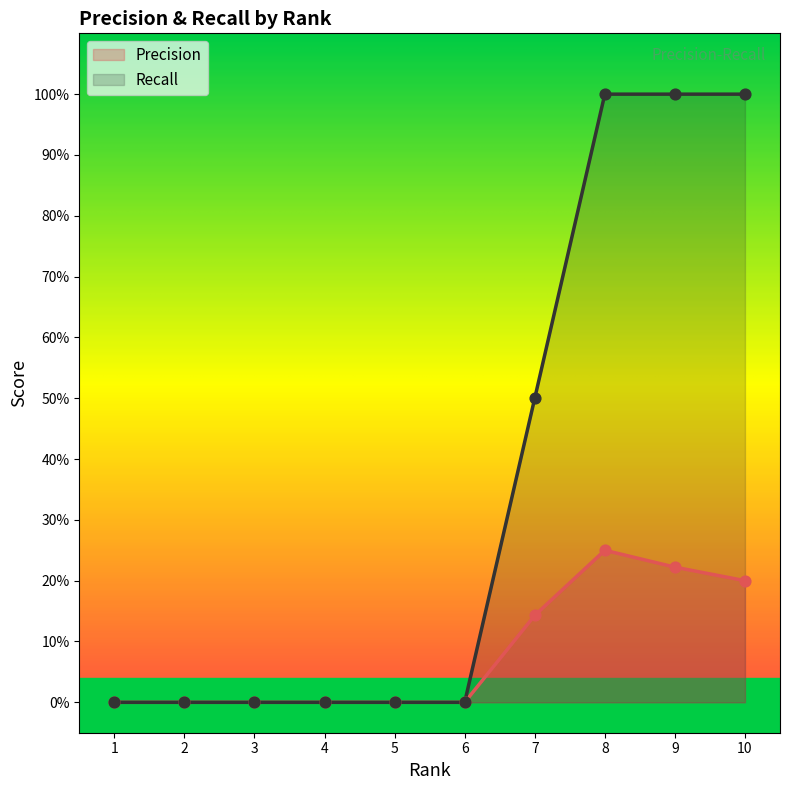

Which series has the widest spread of Y values?

Recall